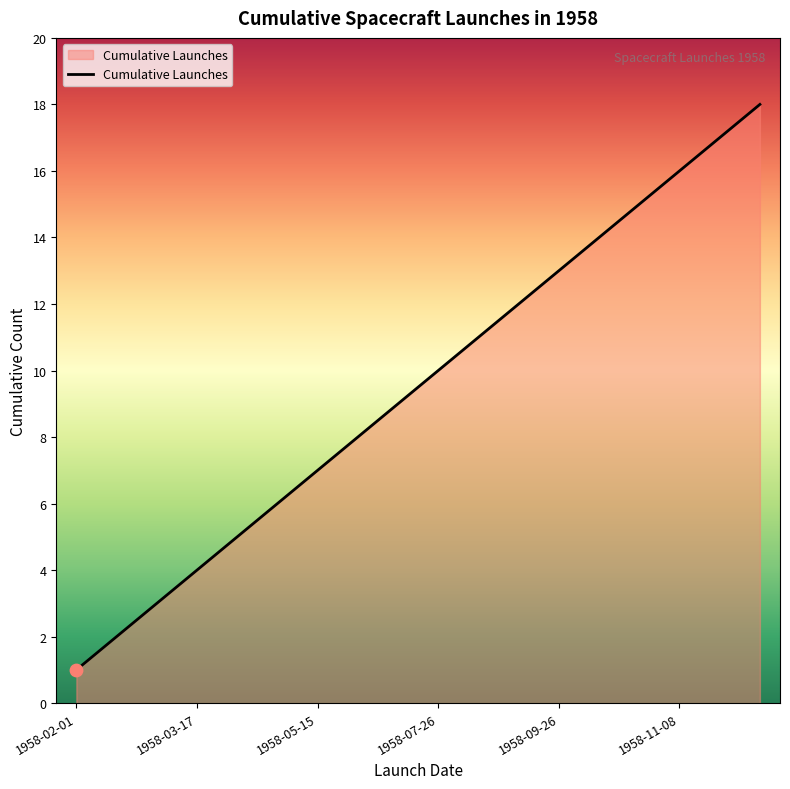

How many lines are shown in the chart?

1